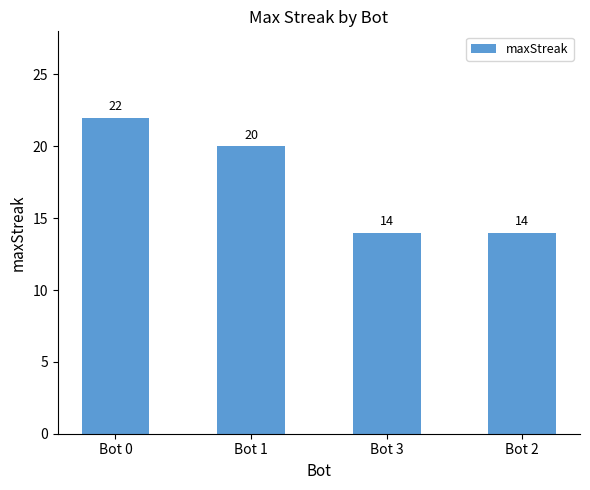

What is the smallest value displayed?

14